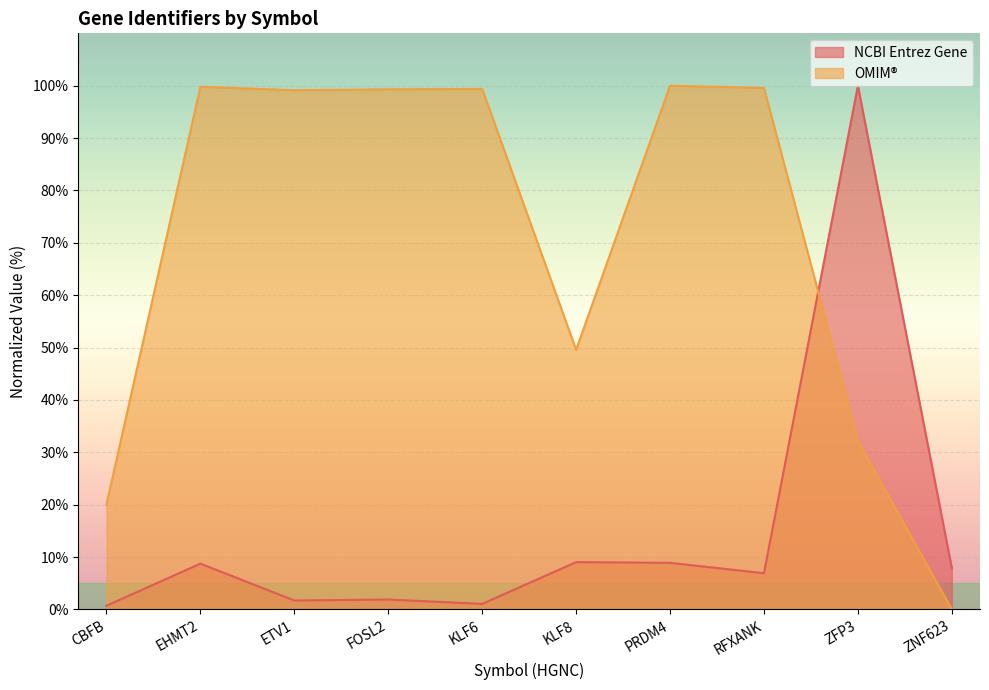

In OMIM, how many points are higher than both neighbors (excluding endpoints)?

3